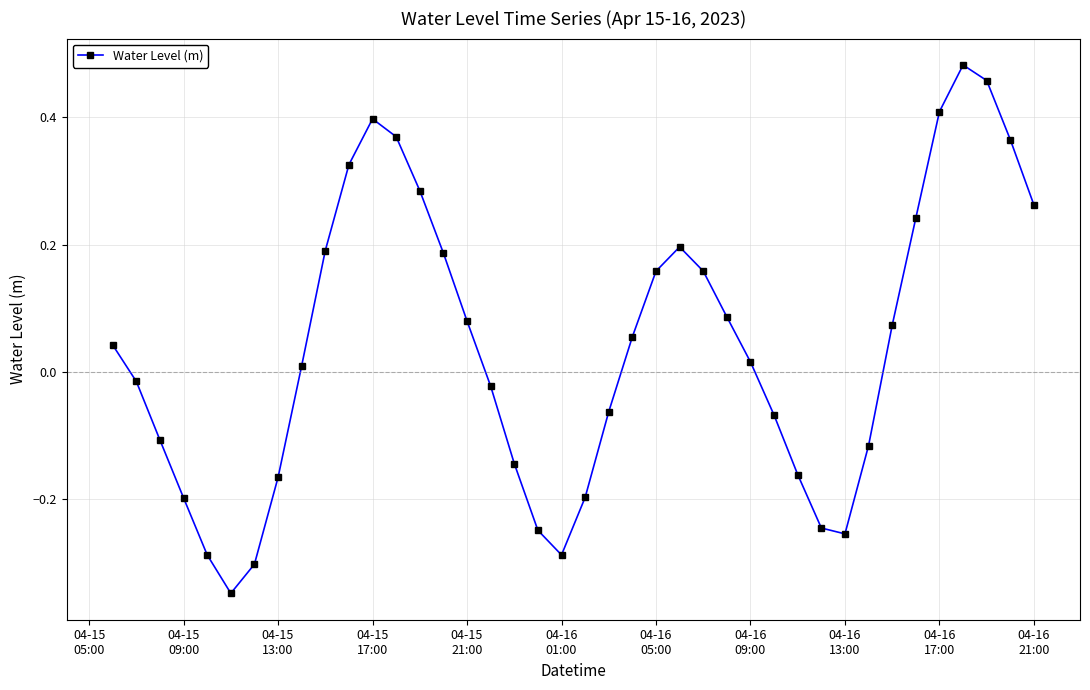

What is the sum of all values?

1.6